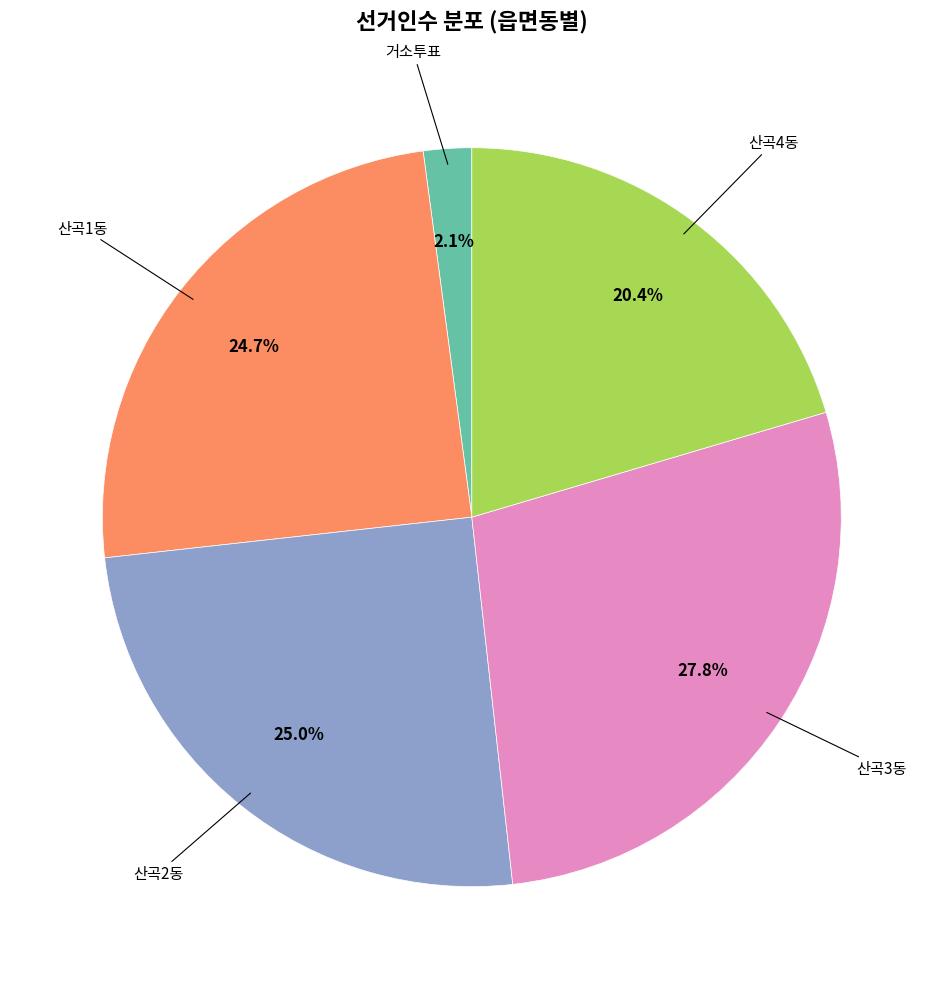

Is there a majority slice in this chart?

No